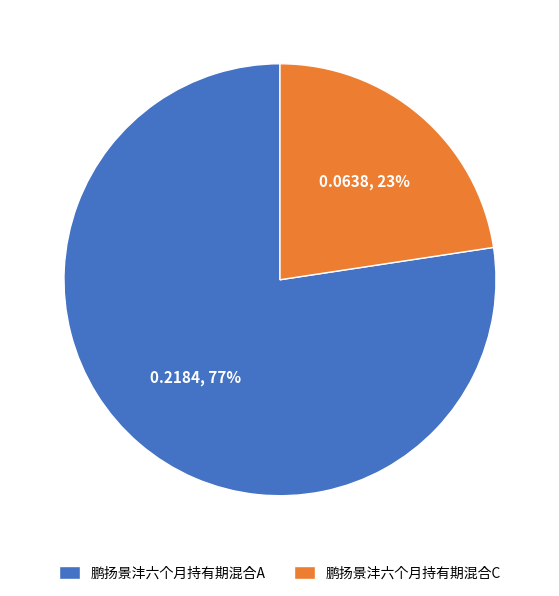

Which slice represents more than half of the pie?

鹏扬景沣六个月持有期混合A